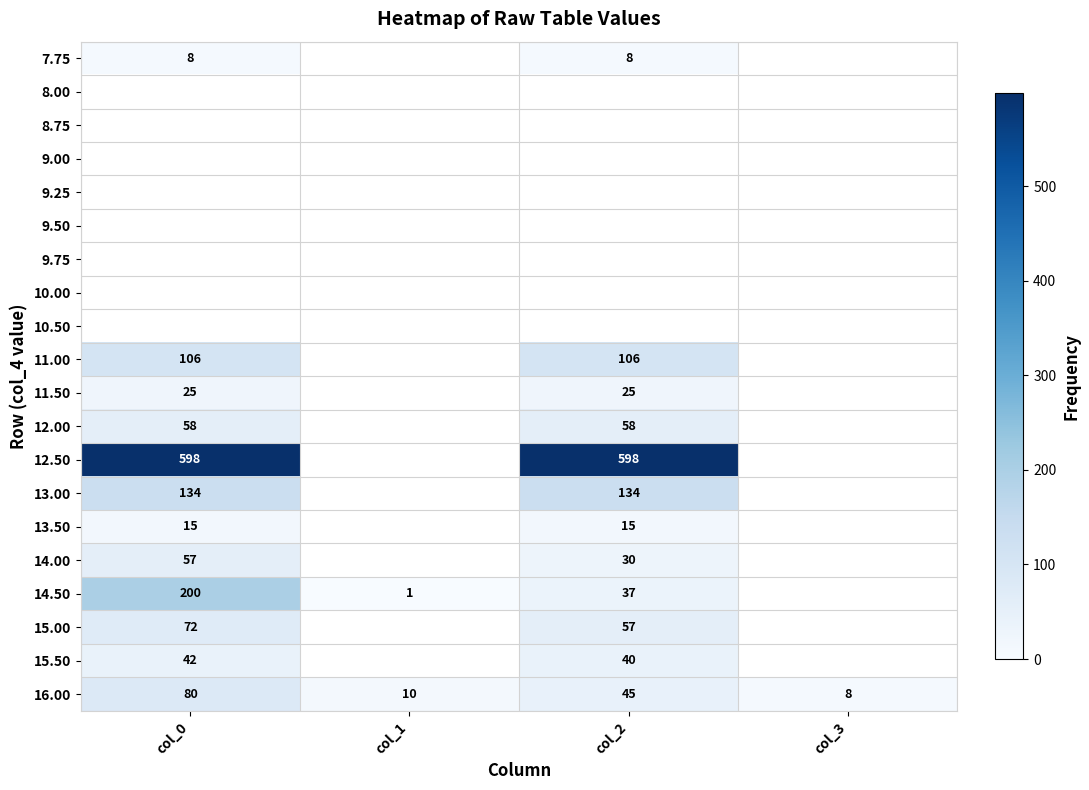

The 12.50 series shows 312 at col_2. True or false?

False